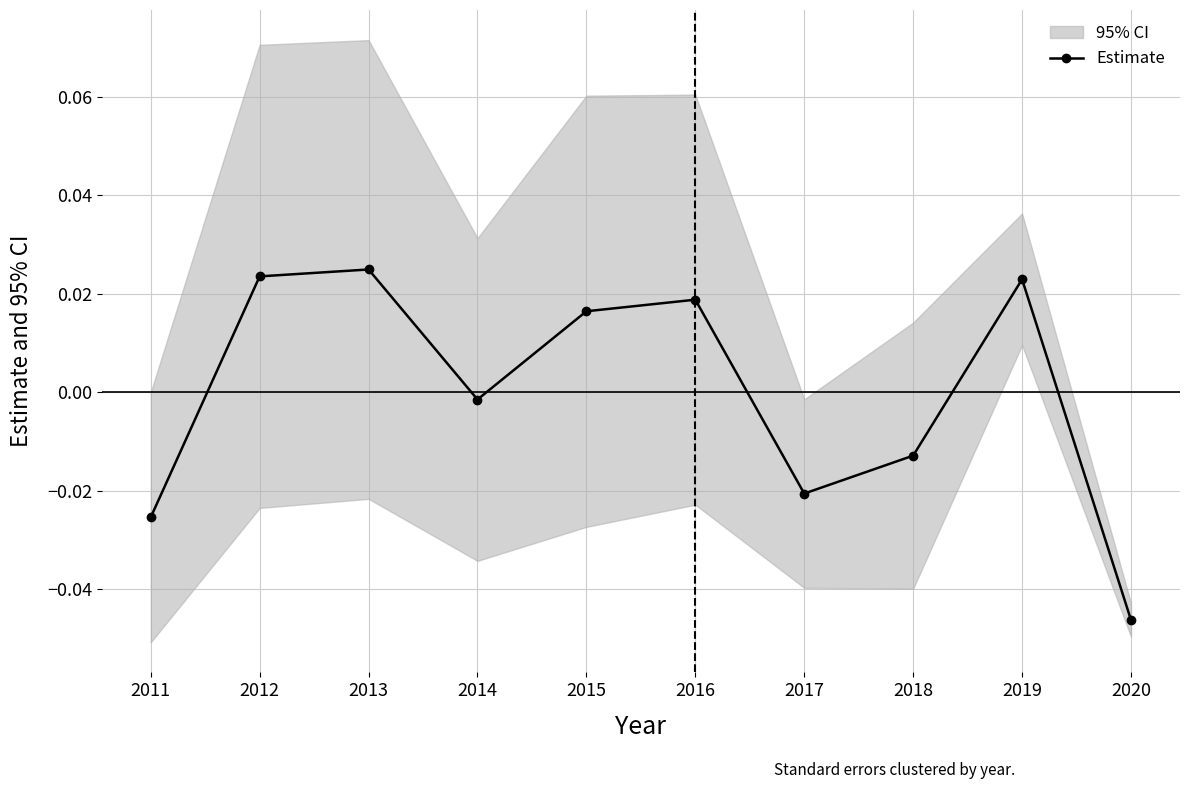

True or false: the data shows 0.0 at 2019.

True